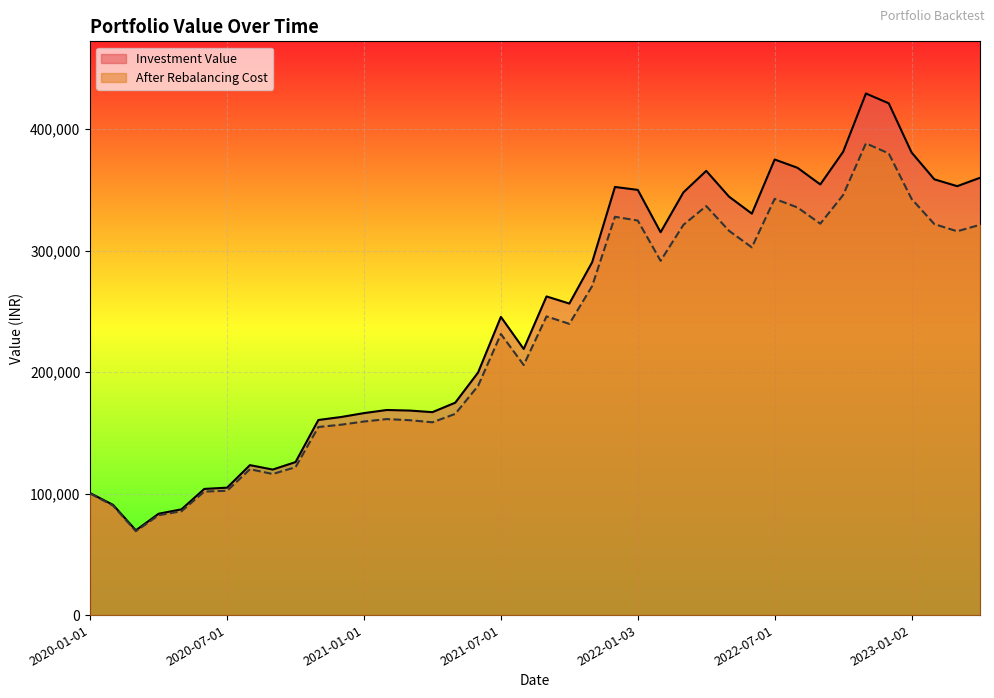

Is it true that Investment Value equals 353051.7 at 2023-03-01?

True